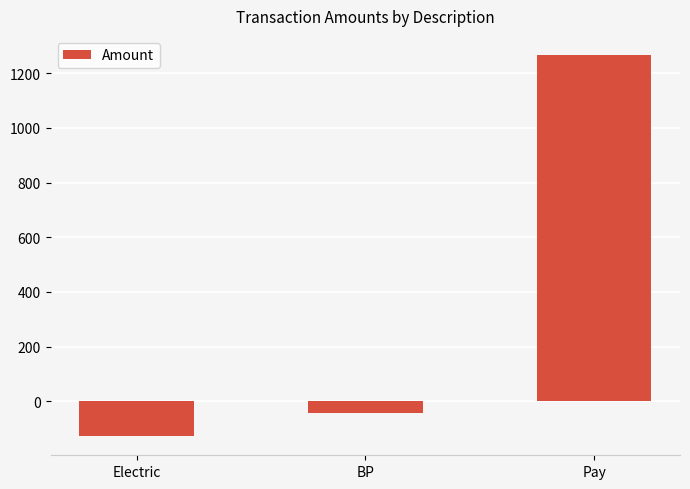

What is the change in value from Electric to Pay?

+1394.8